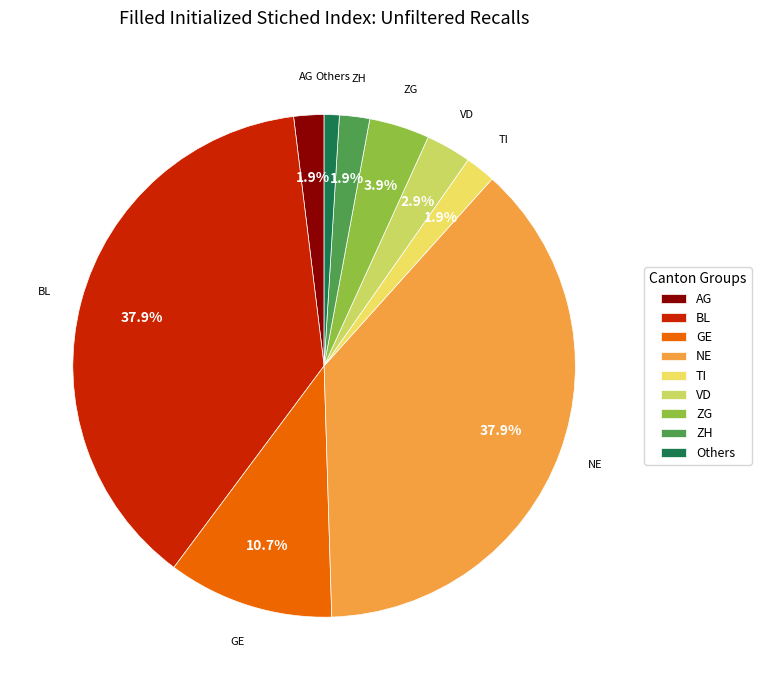

To the nearest percent, what is the average slice percentage?

11%